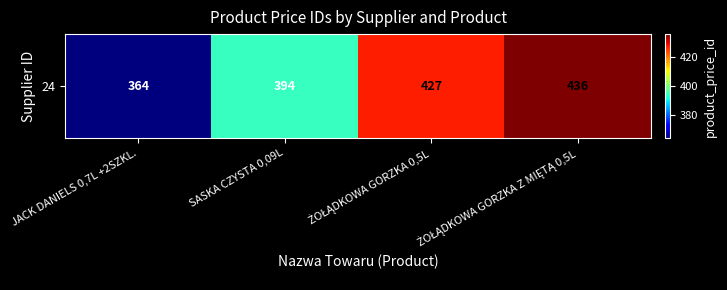

Read the value at ŻOŁĄDKOWA GORZKA Z MIĘTĄ 0,5L, to the nearest 5.

435